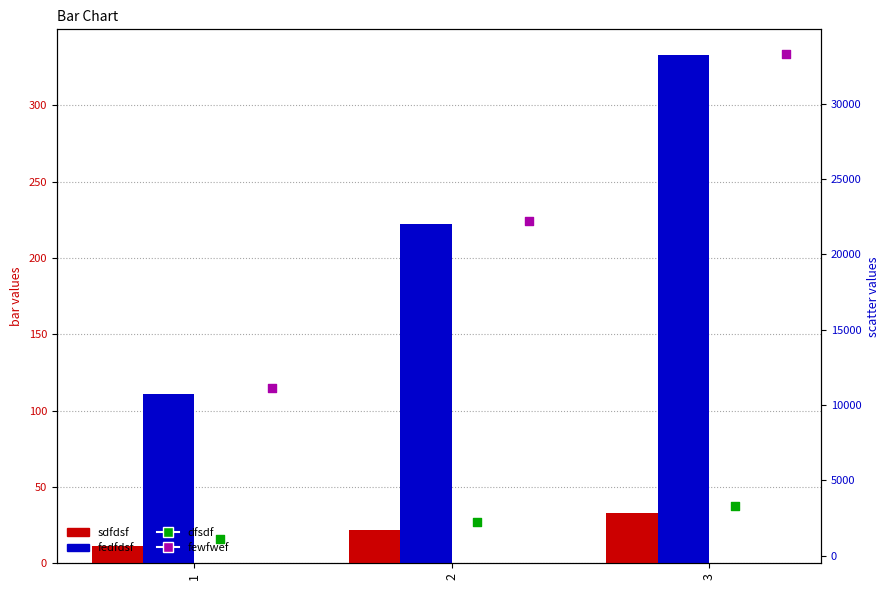

What are all the series names shown in the legend?

sdfdsf, fedfdsf, dfsdf, fewfwef